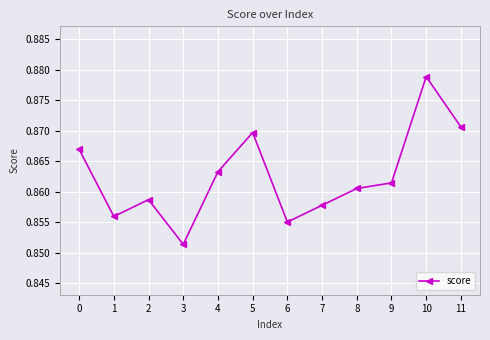

At which category does the data reach its first local valley?

1